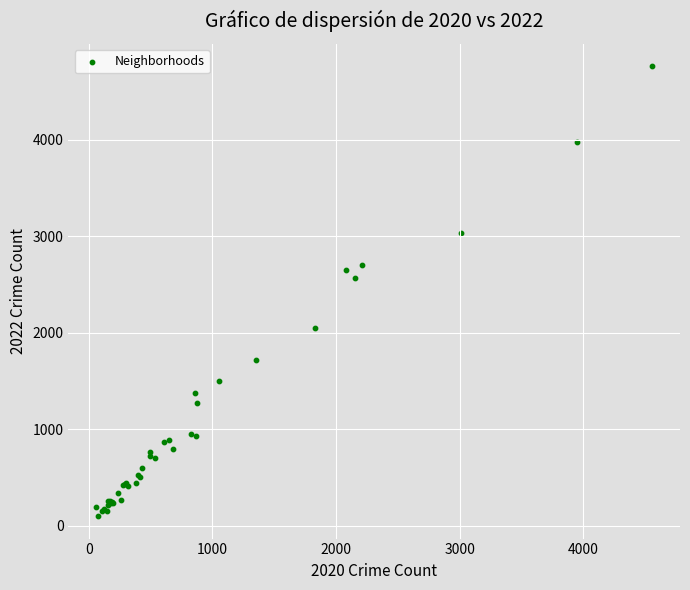

What Y value in the scatter plot is closest to 2430?

2566